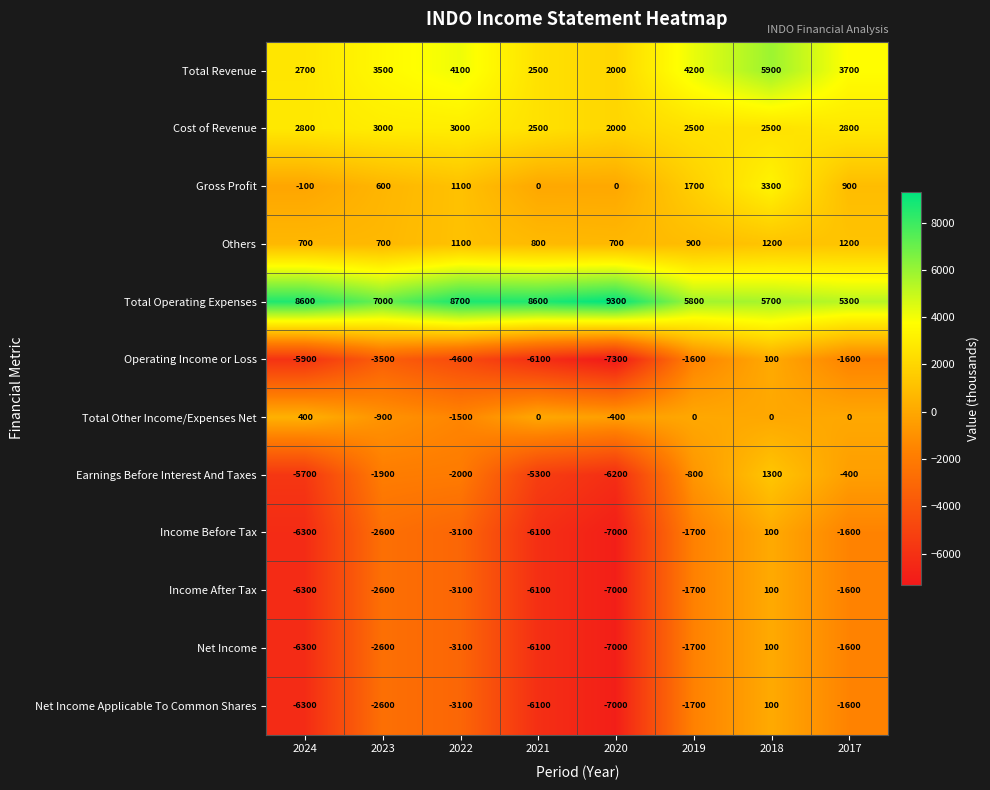

What is the difference between the maximum and minimum values in the Others series?

500